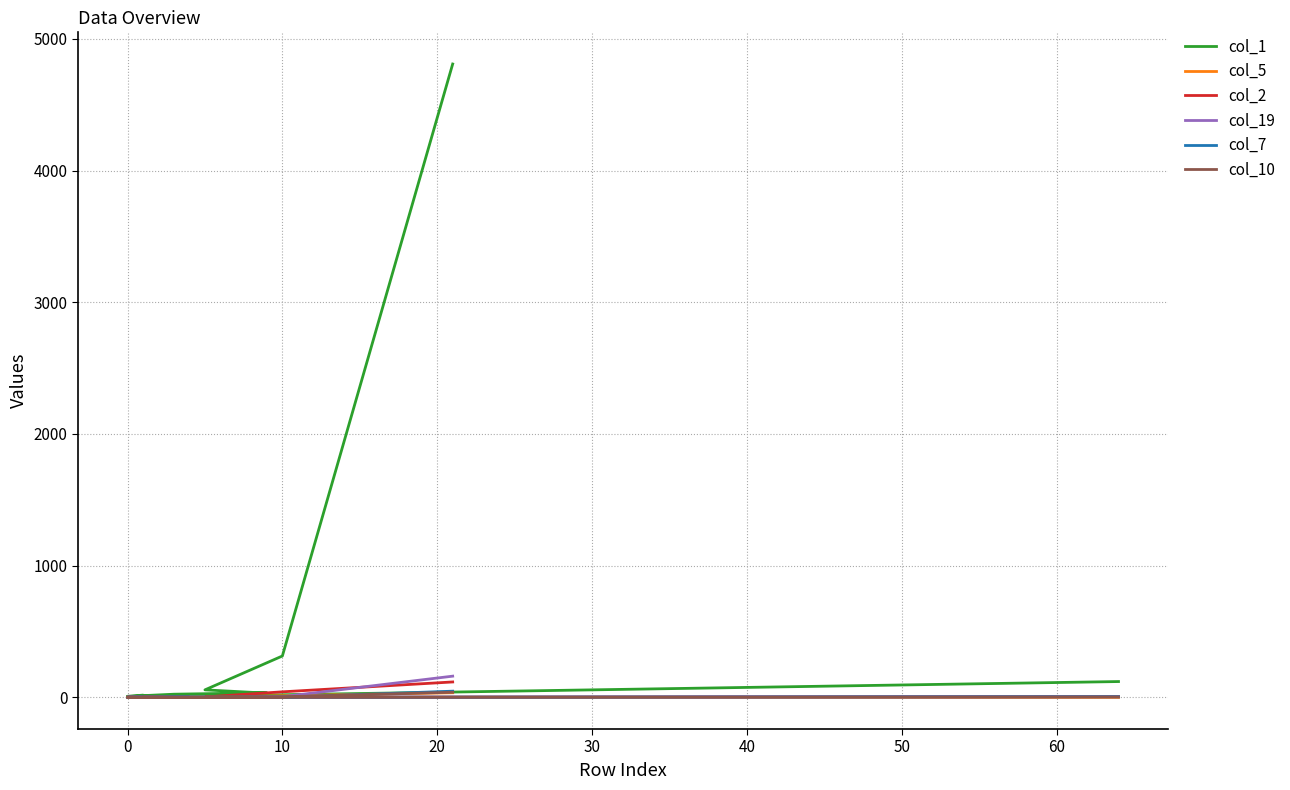

What is the label of the 12th point from the right?

70